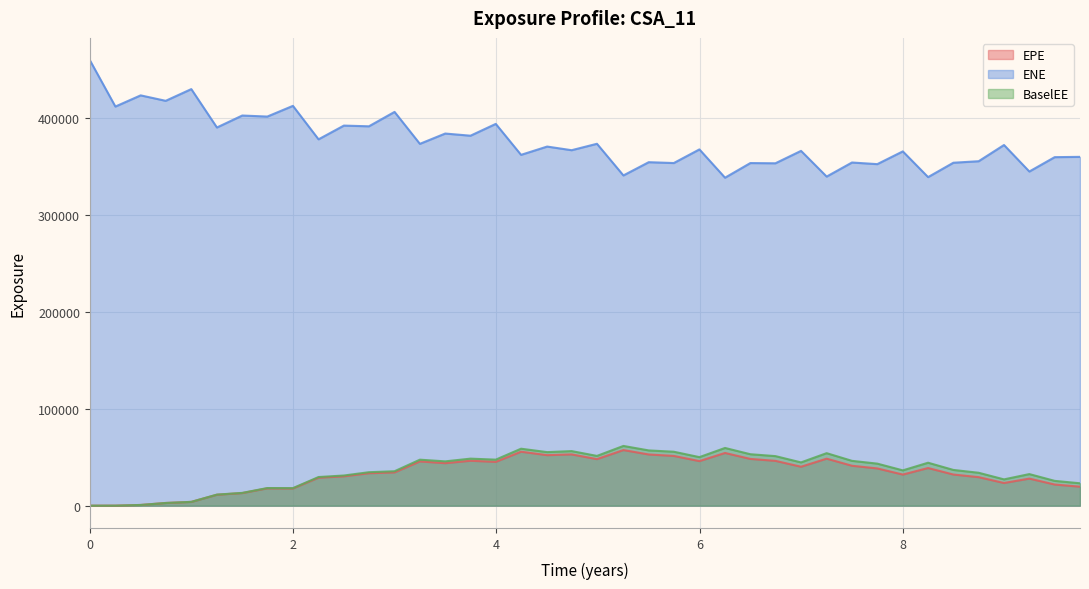

Reading right to left, transcribe all the data shown in this chart.

EPE: 19572.1	21799.6	27910.7	23365.6	29405.6	32112.9	38806.5	32067.9	38399.6	41150.7	48457.5	40140.8	46206.9	48198.2	54341.2	45937.0	51289.0	52778.9	57323.6	47982.0	52861.4	52074.4	55632.3	45147.9	46309.3	43799.2	45627.7	34294.6	33451.0	30257.5	28831.0	17721.6	17858.6	12993.1	11282.0	3903.1	2772.2	735.3	38.4	0.0
ENE: 359621.0	359312.0	344504.0	371841.0	355121.0	353560.0	338741.0	365273.0	352121.0	353797.0	339296.0	365798.0	353001.0	353233.0	338137.0	367302.0	353247.0	354129.0	340459.0	373102.0	366484.0	370240.0	361699.0	393609.0	381438.0	383656.0	373042.0	405966.0	391122.0	391859.0	377695.0	412196.0	401165.0	402235.0	389895.0	429474.0	417399.0	423015.0	411489.0	459307.0
BaselEE: 23093.5	25577.1	32563.0	27107.1	33927.2	36847.6	44283.9	36393.8	43350.6	46214.8	54137.8	44610.7	51095.2	53036.2	59499.6	50046.2	55613.6	56965.4	61582.3	51297.1	56275.6	55212.0	58727.6	47459.8	48492.8	45687.3	47410.9	35497.8	34502.7	31101.3	29531.9	18089.0	18175.0	13185.2	11415.5	3938.4	2790.2	738.4	38.5	0.0